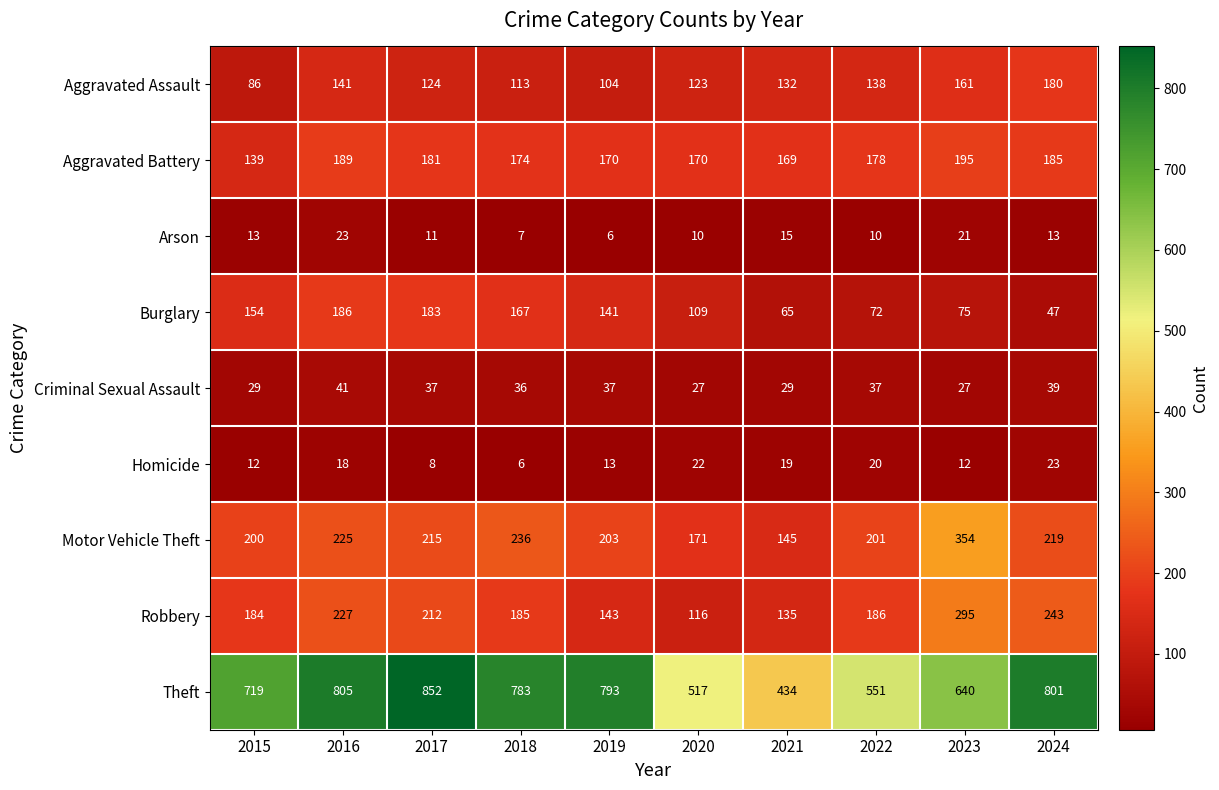

At which label is Burglary closest to 116?

2020